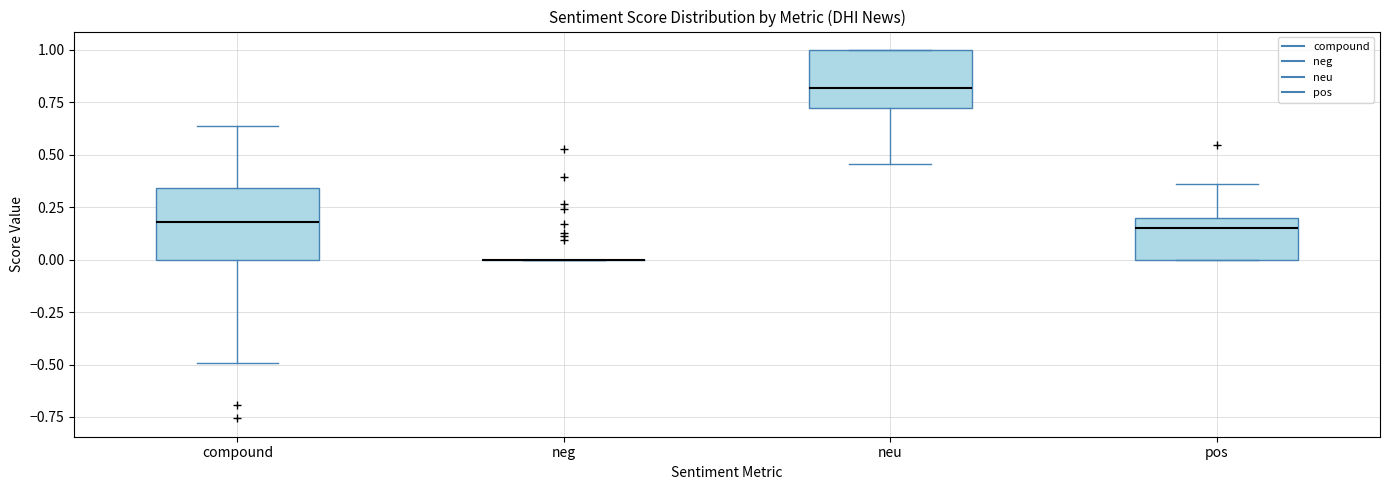

Comparing the boxes themselves (not the whiskers), which one is the tallest?

compound